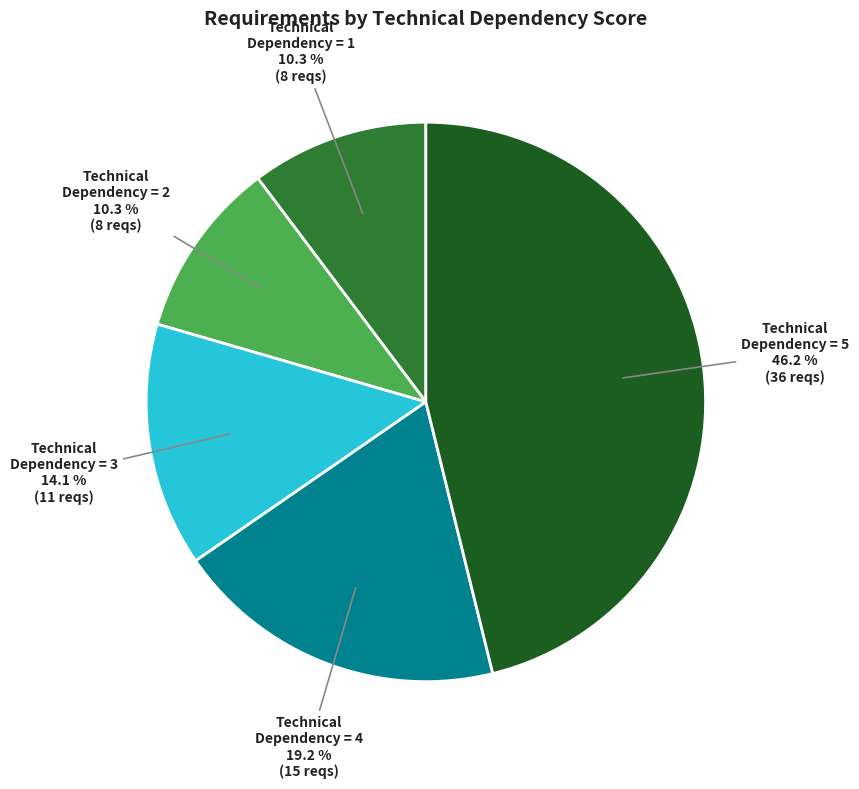

Does any single category account for the majority?

No